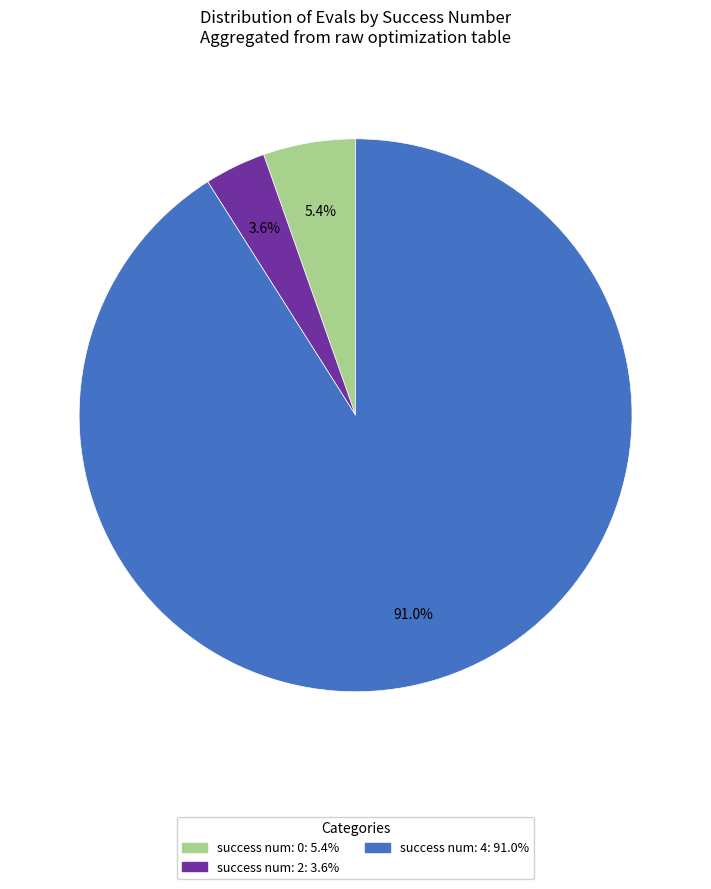

To the nearest percent, what is the difference between the largest and smallest slice percentages?

87%